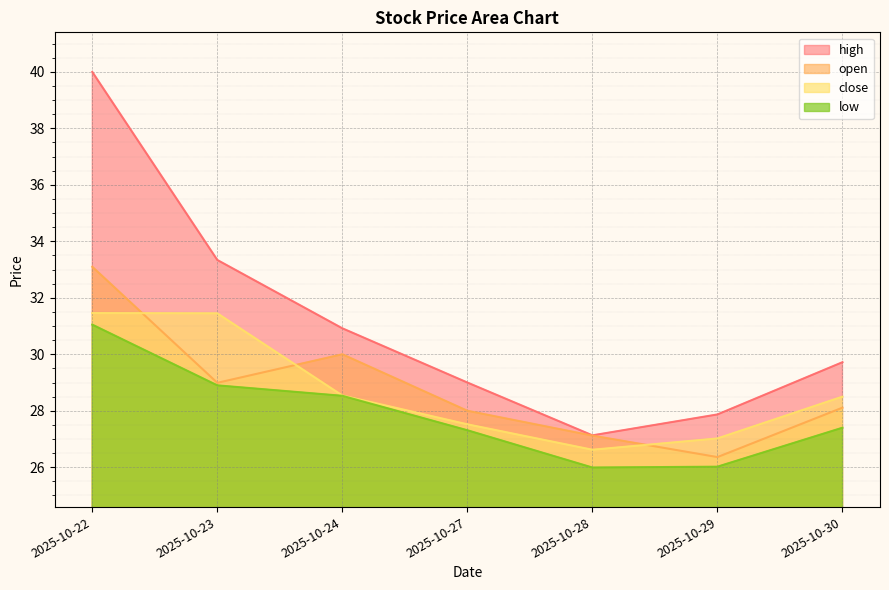

What is the sum of the open values at 2025-10-30 and 2025-10-24?

58.1